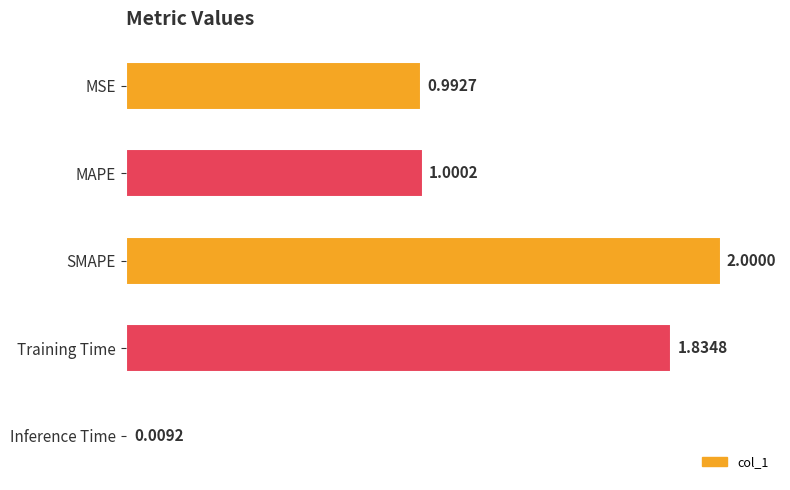

Which label corresponds to the smallest value in the chart?

Inference Time